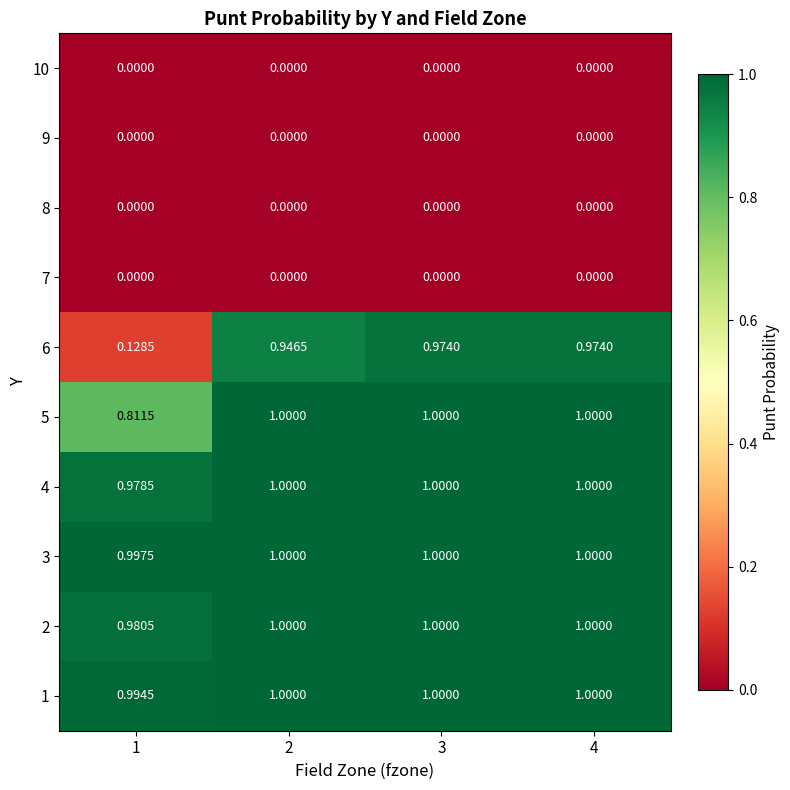

Is the value of 3 at 1 greater than the value of 4 at 3?

No